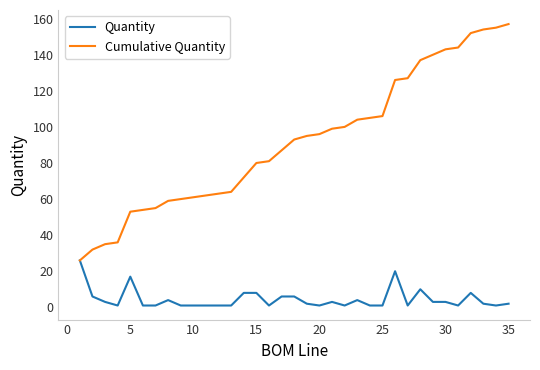

Which series has the largest total across all categories?

Cumulative Quantity